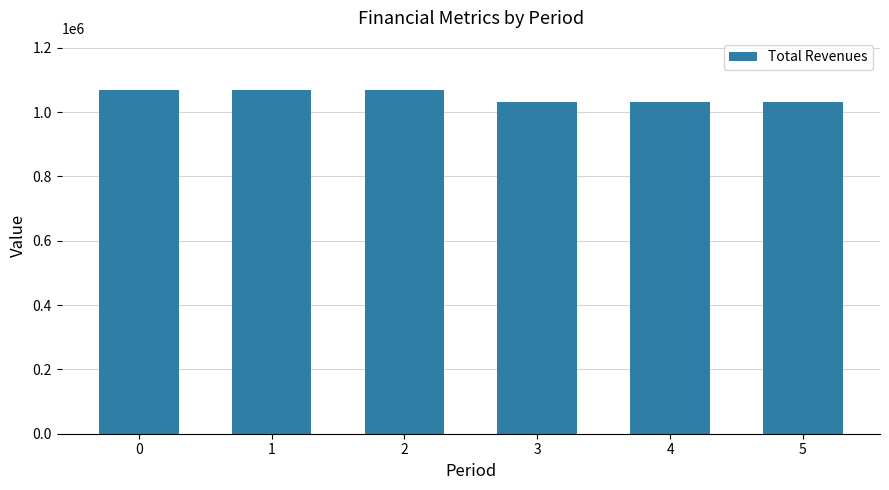

What is the approximate value at 3?

1030589.5